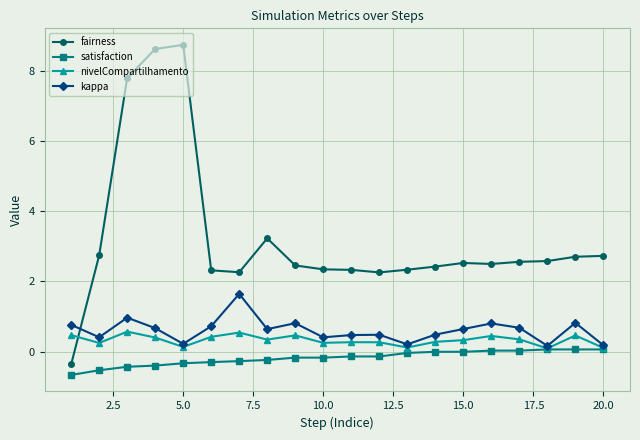

Which series has the largest total across all categories?

fairness